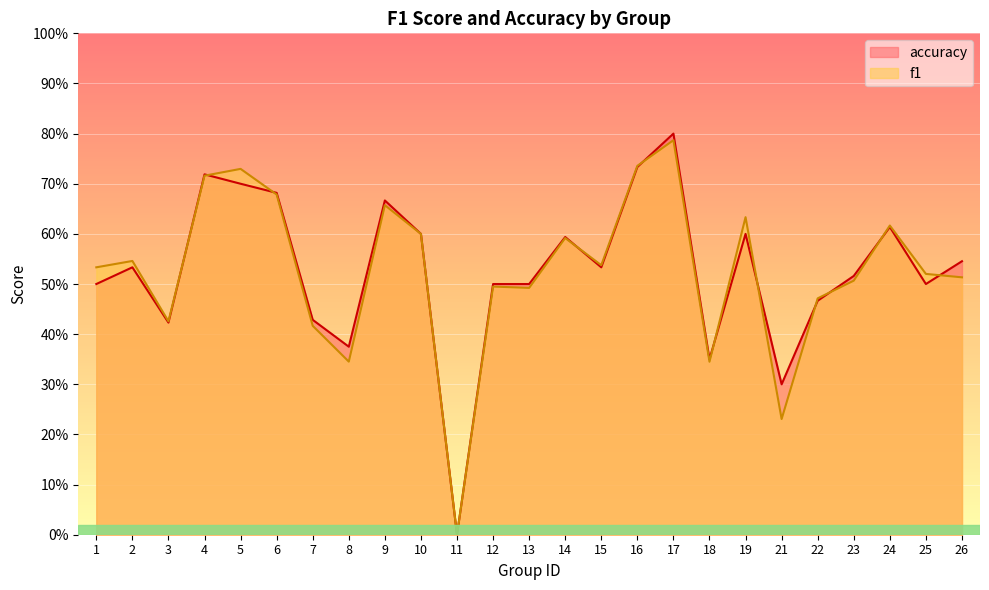

What is the maximum value shown in the chart?

0.8